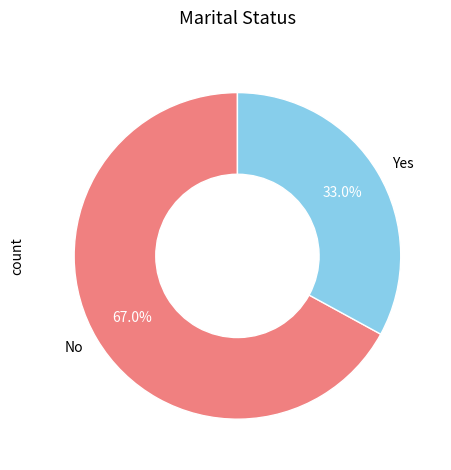

What is the smallest slice in the pie chart?

Yes